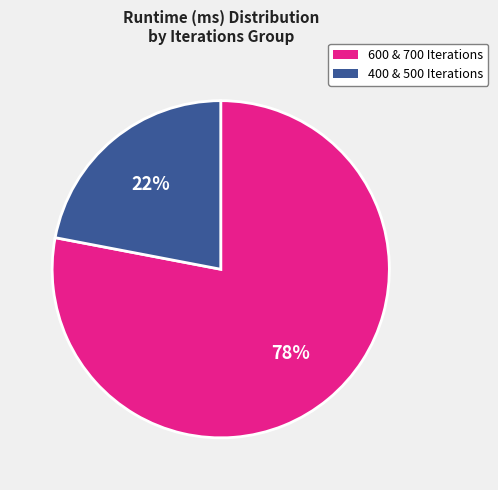

What percentage is the 600 & 700 Iterations slice, to the nearest percent?

78%